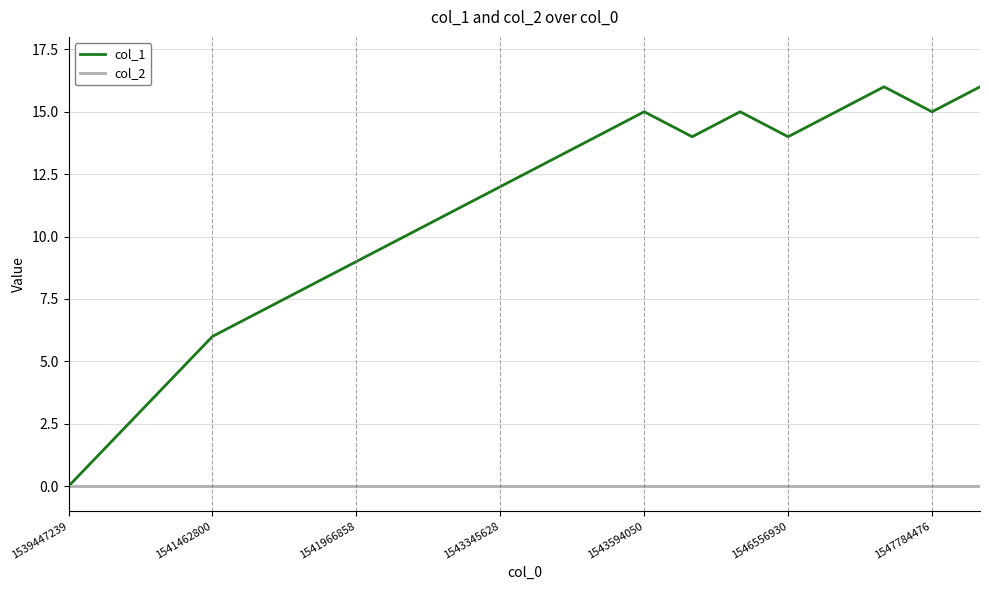

Which series has the widest spread of values?

col_1